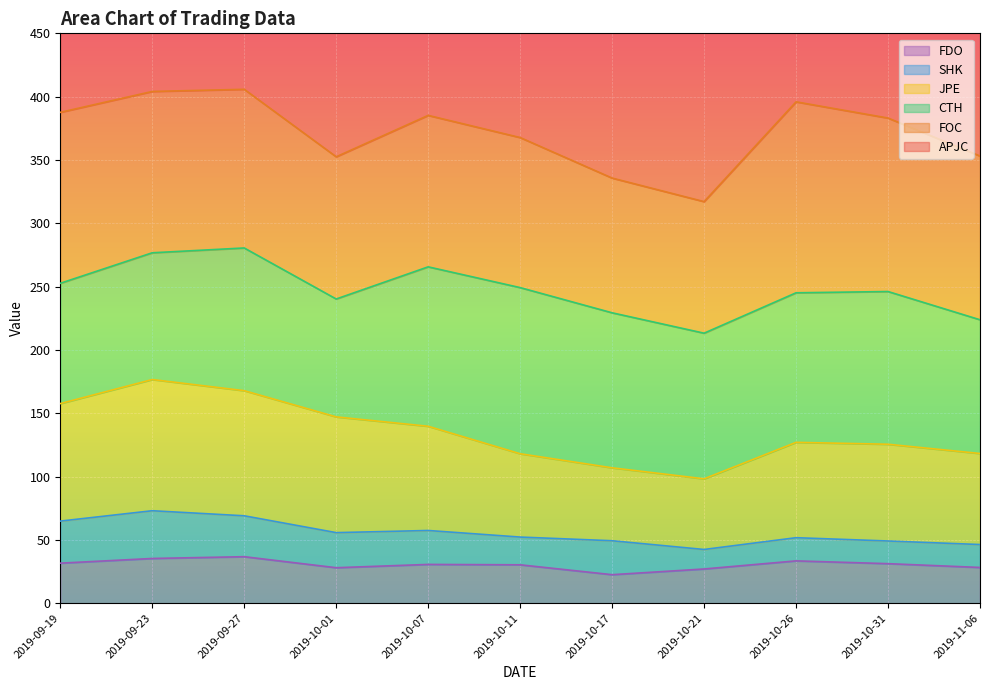

At which label does APJC first exceed 766?

2019-09-19